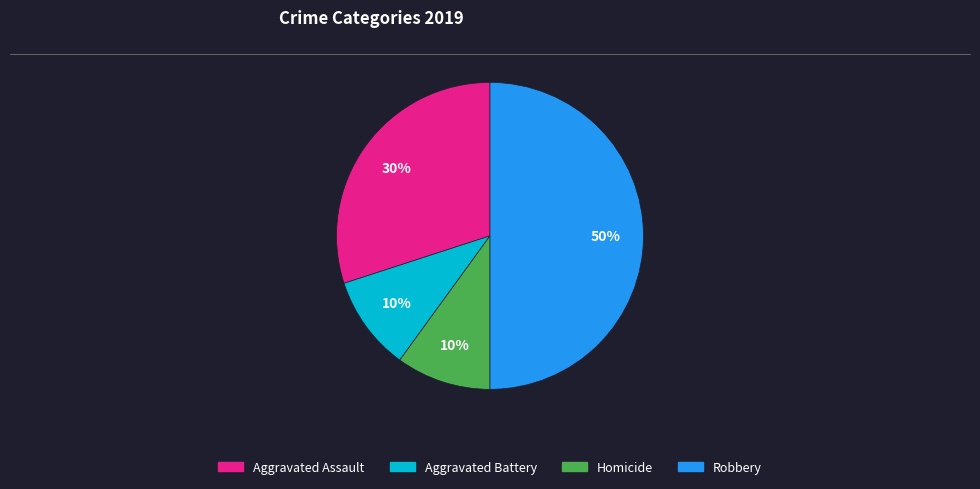

What is the ratio of the value at Aggravated Assault to the value at Aggravated Battery?

3.0